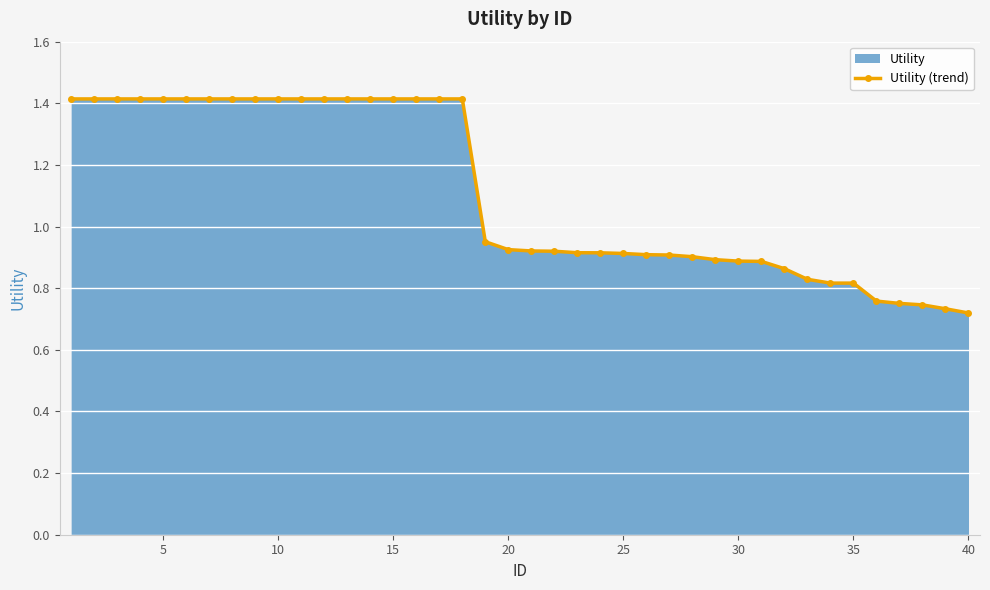

What is the greatest value displayed?

1.4